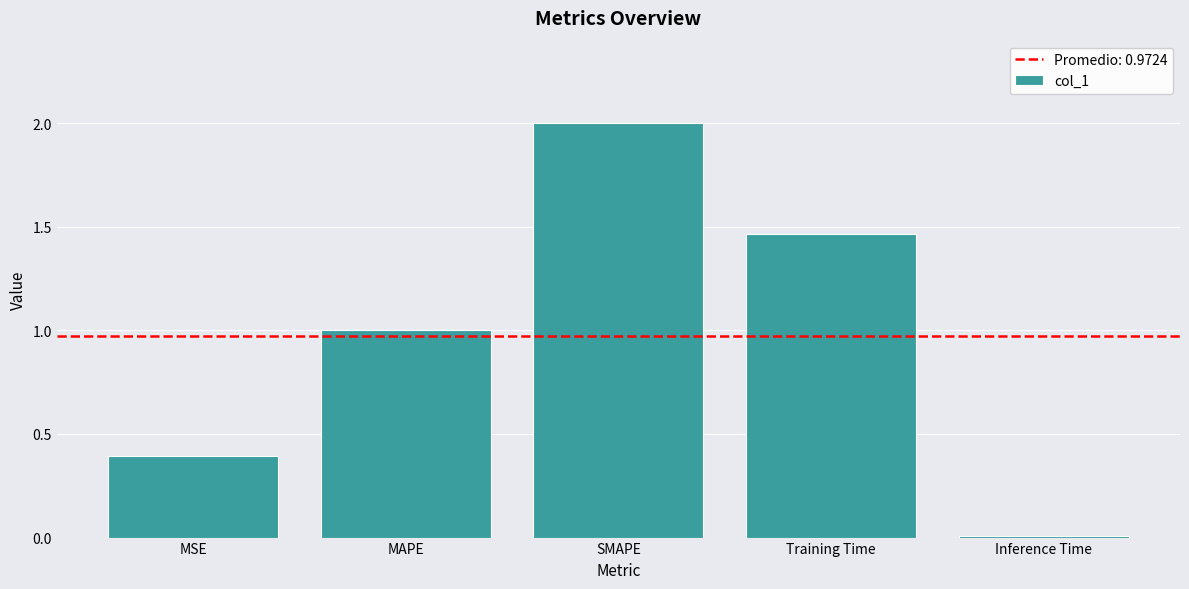

List the labels in order of value, largest first.

SMAPE, Training Time, MAPE, MSE, Inference Time